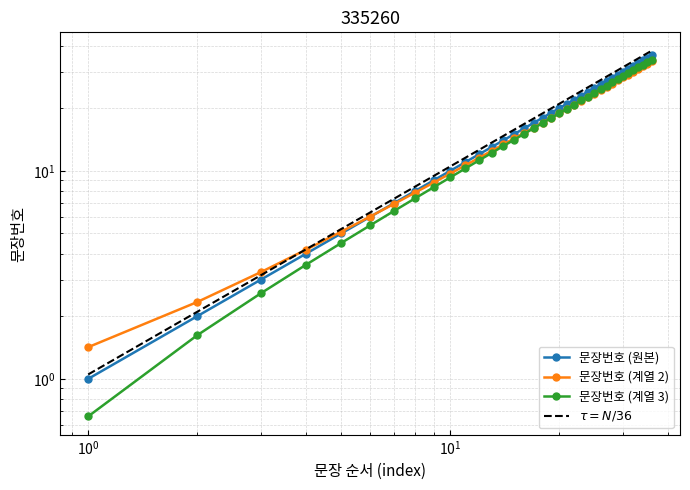

Which category has the lowest value across all series?

1